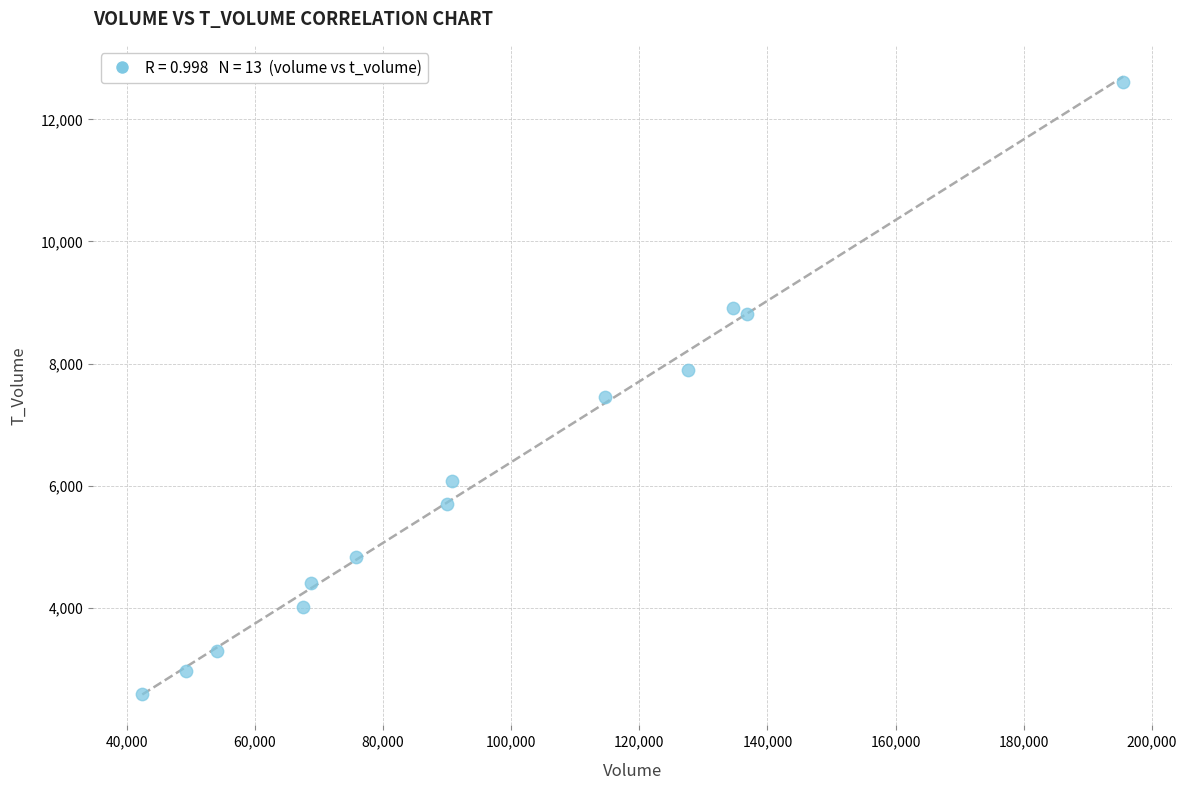

What is the range of X values (max minus min)?

153036